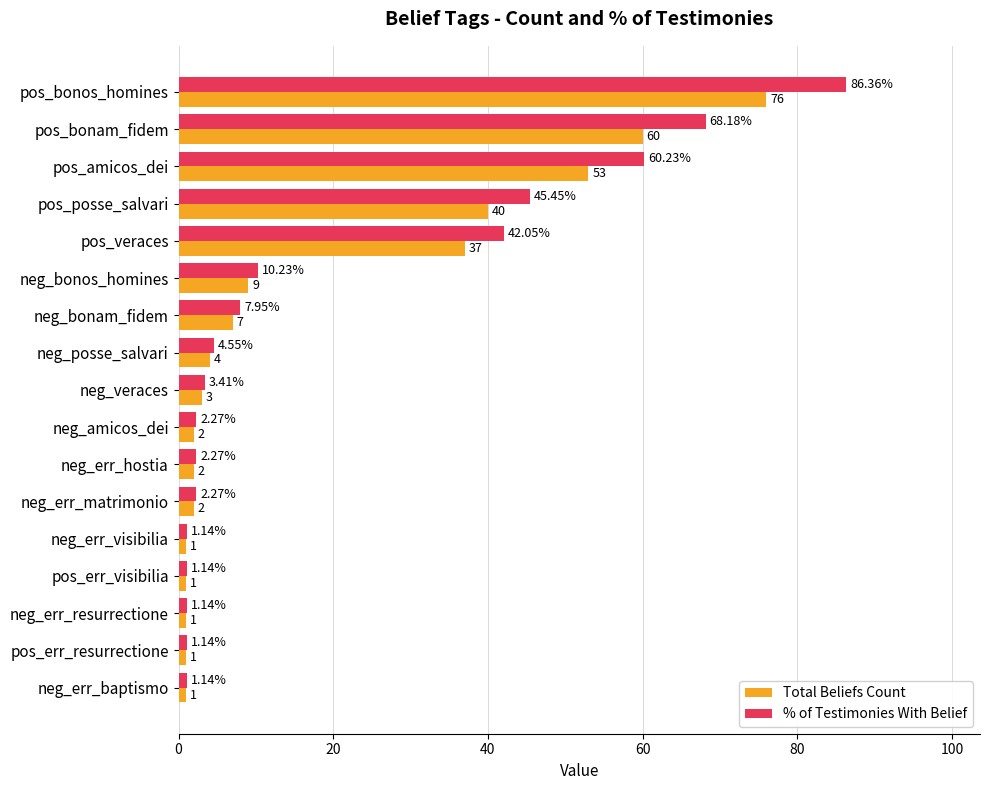

At which label does Total Beliefs Count reach its peak?

pos_bonos_homines